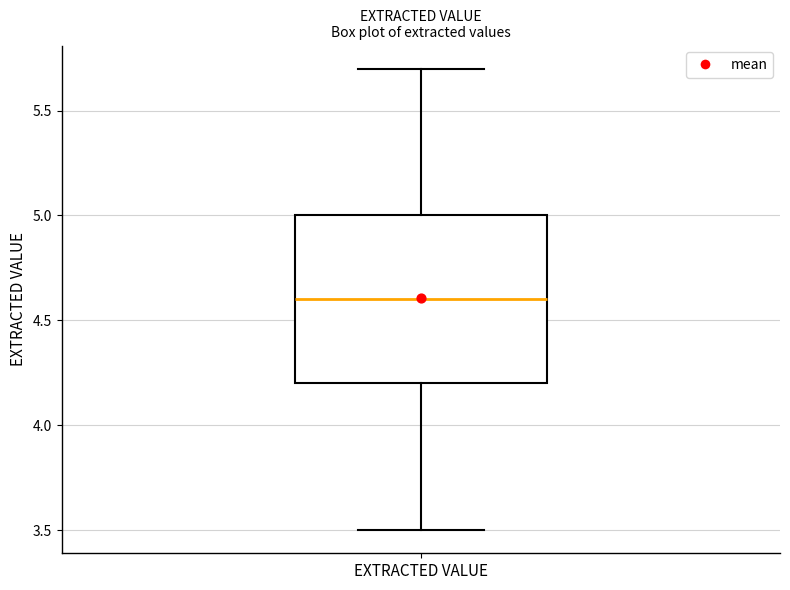

Transcribe this box plot: give where the median line is, the range the box spans, and where the two whiskers end, as read against the y-axis. The values are not printed on the chart, so give them approximately, as read against the axis.

median 4.6, box 4.2 to 5.0, whiskers 3.5 to 5.7